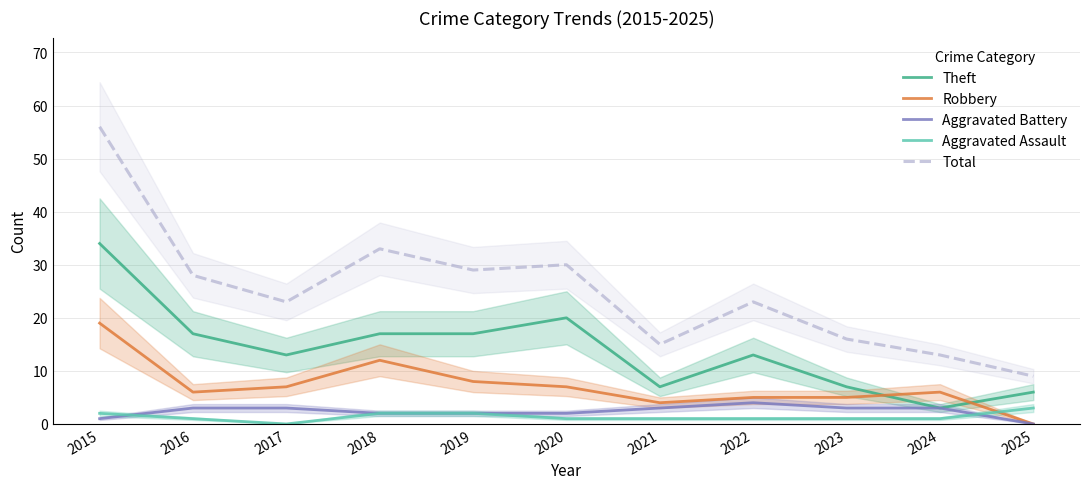

How many interior local valleys does the Theft series have?

3